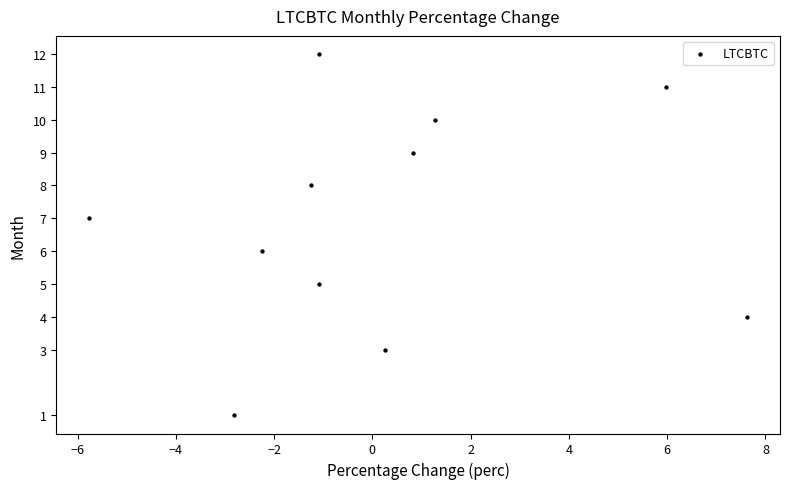

What is the range of Y values (max minus min)?

11